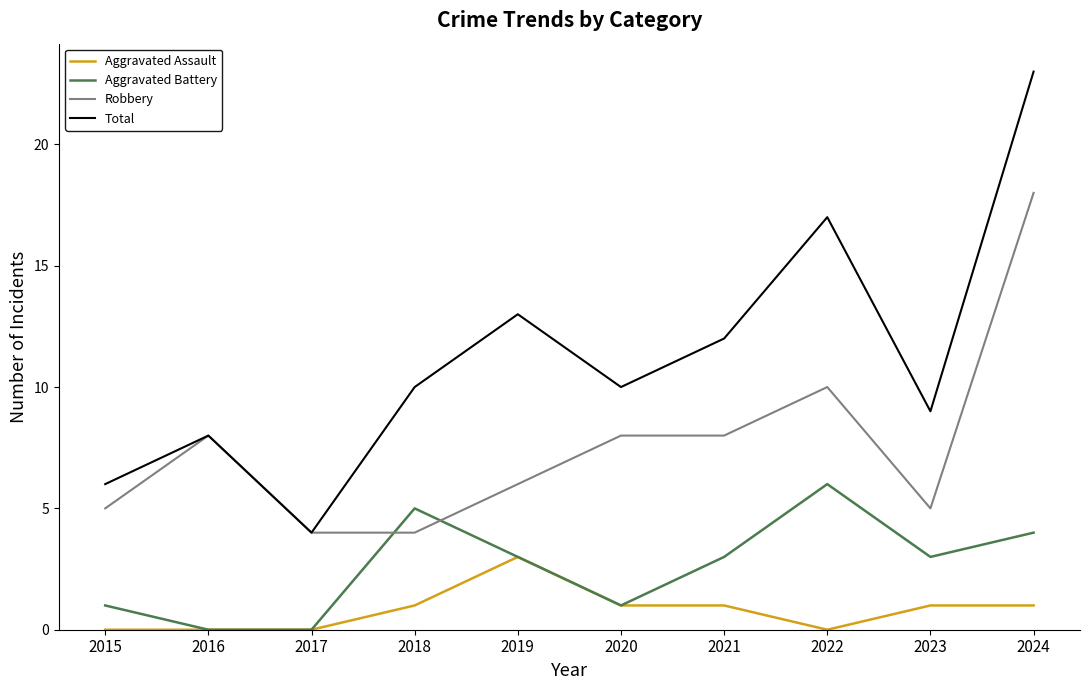

Which category has the highest value in the Total series?

2024